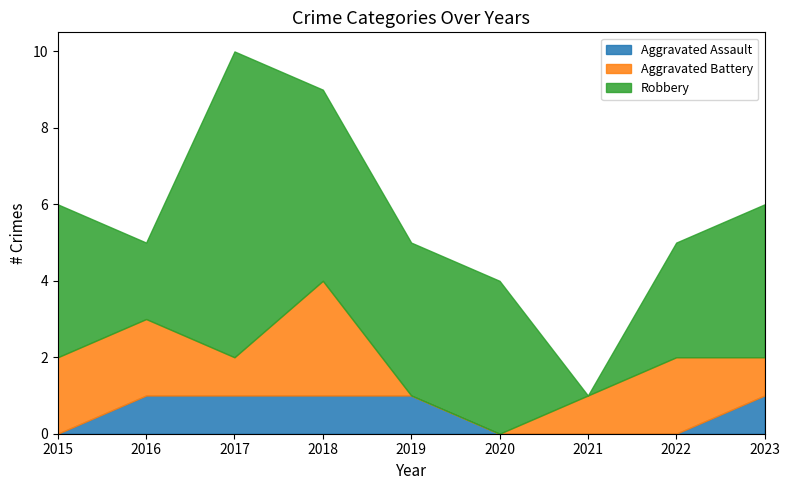

What is the value of the Aggravated Assault point at the 9th from the left?

1